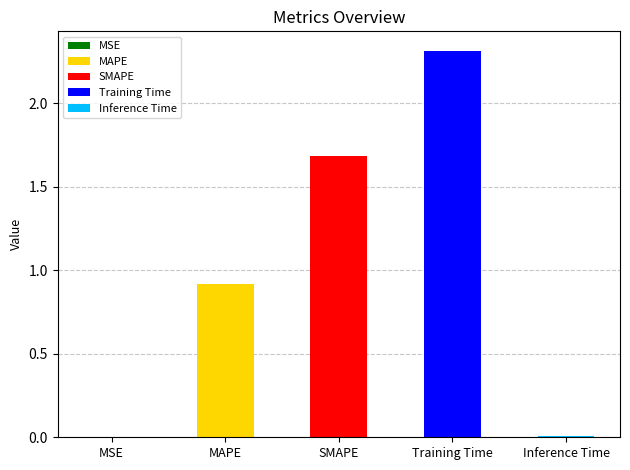

List the labels in order of value, largest first.

Training Time, SMAPE, MAPE, Inference Time, MSE